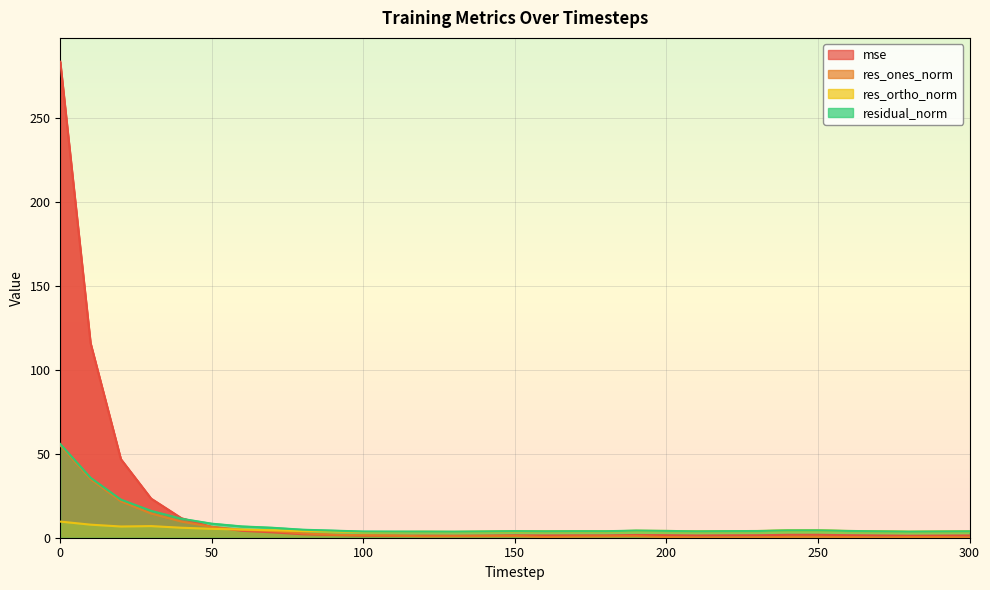

The value of res_ones_norm at 60 is 6.9. True or false?

False